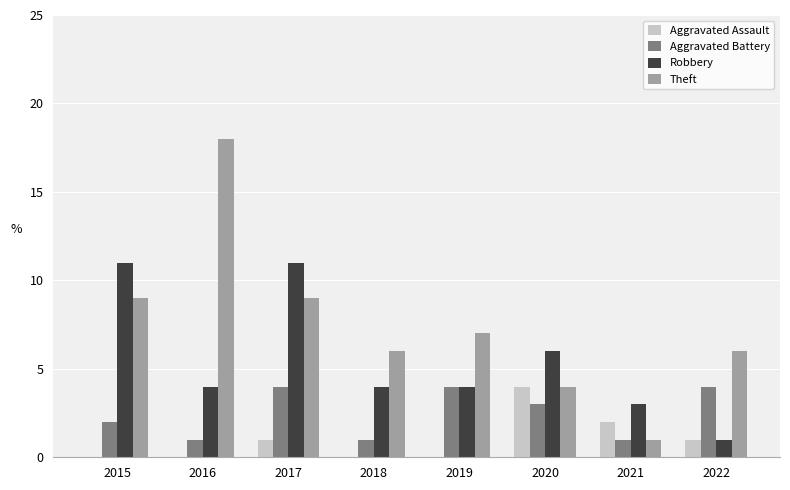

What is the sum of the Robbery values at 2021 and 2018?

7